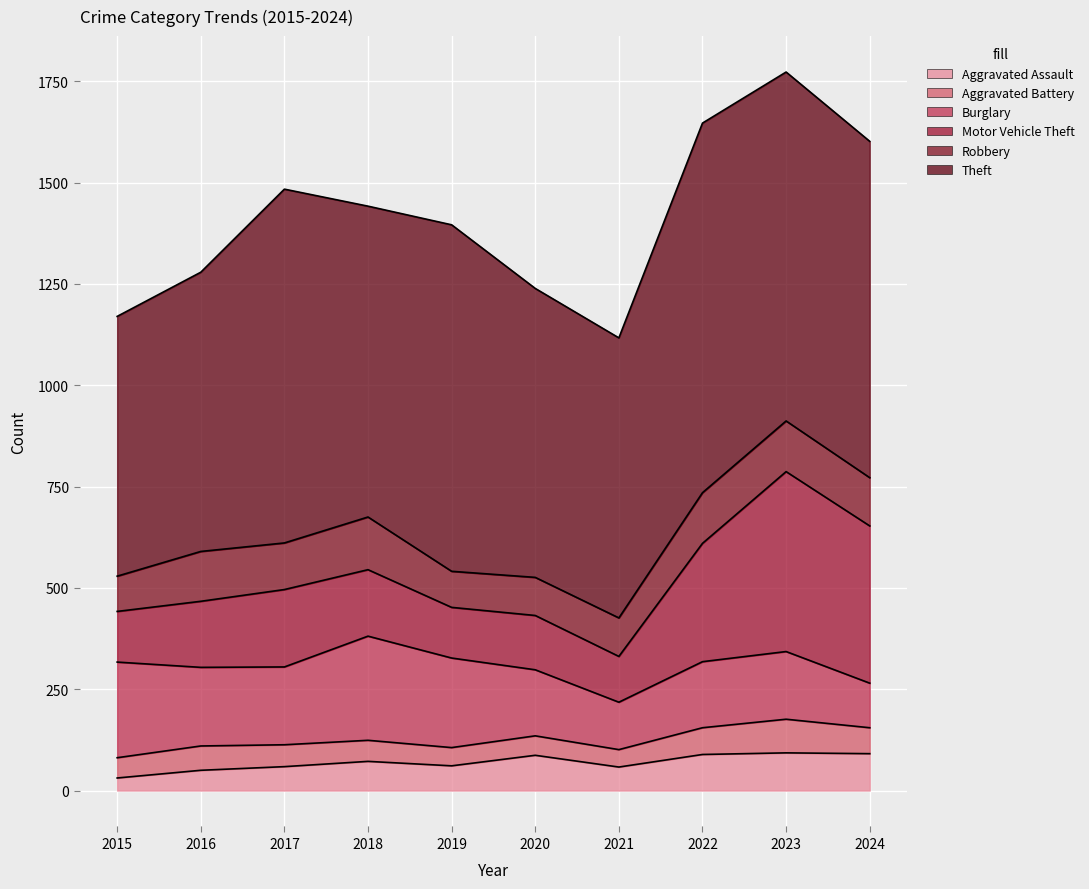

What are all the series names shown in the legend?

Aggravated Assault, Aggravated Battery, Burglary, Motor Vehicle Theft, Robbery, Theft